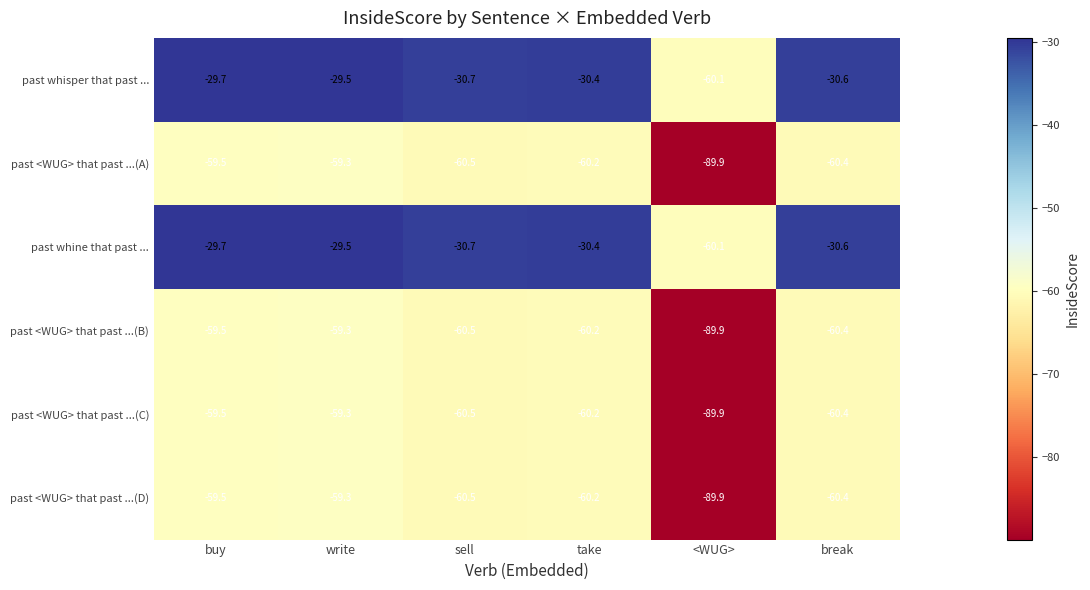

Which label corresponds to the largest value in the chart?

write